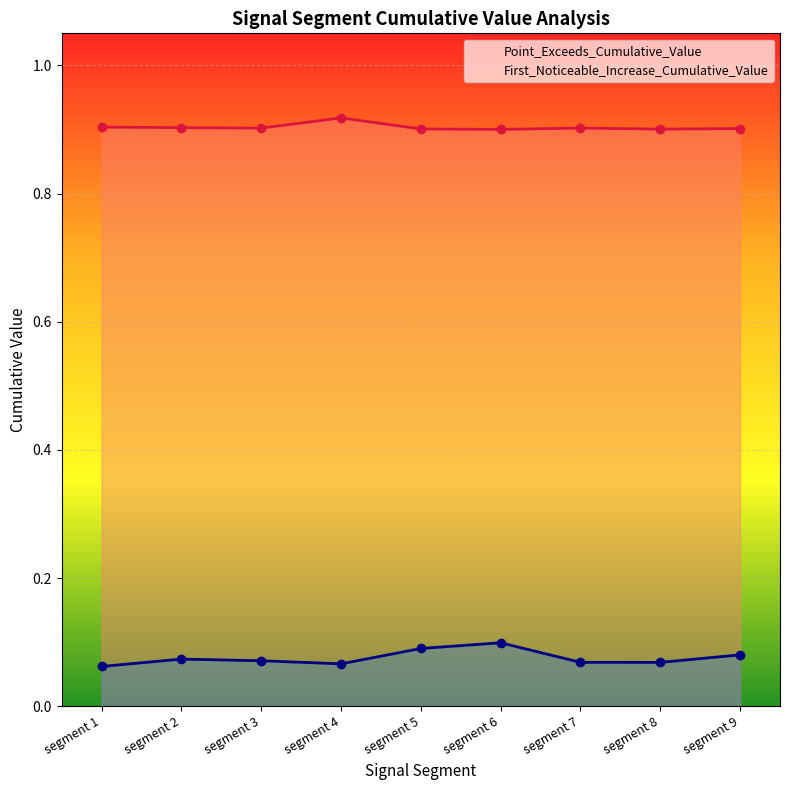

The value of First_Noticeable_Increase_Cumulative_Value at segment 6 is 0.1. True or false?

False